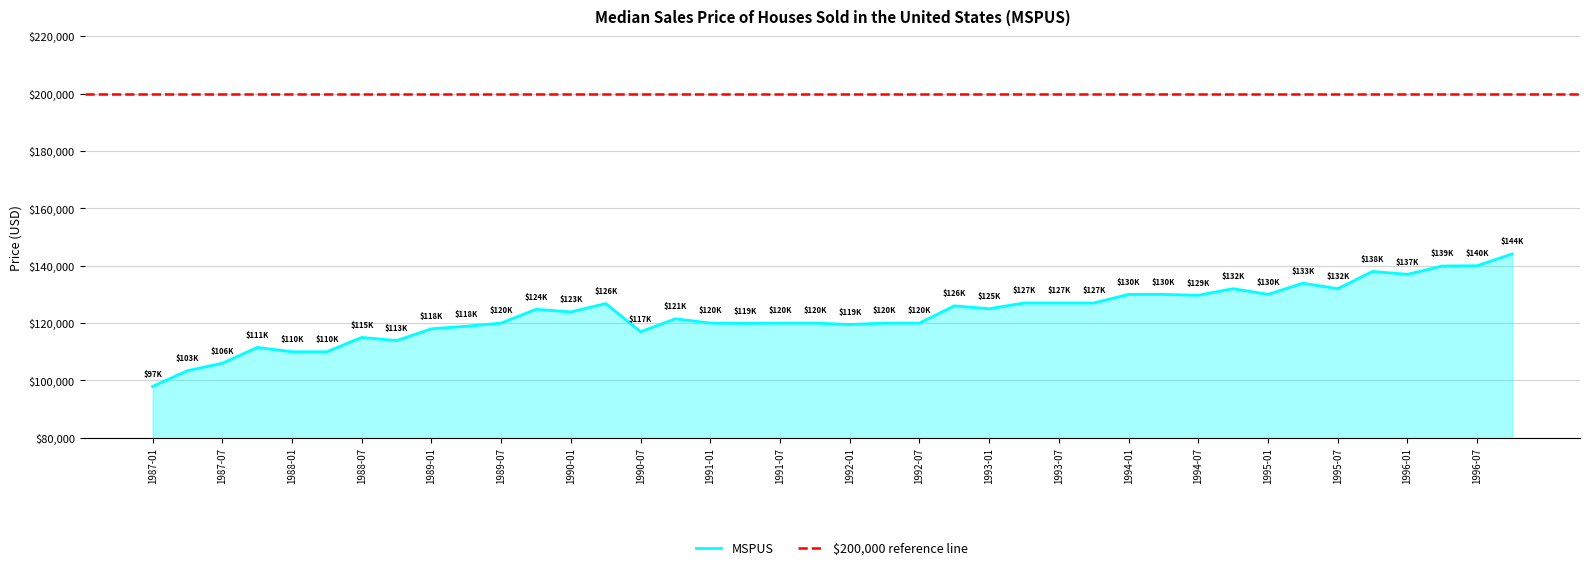

What is the lowest value of the MSPUS series?

97900